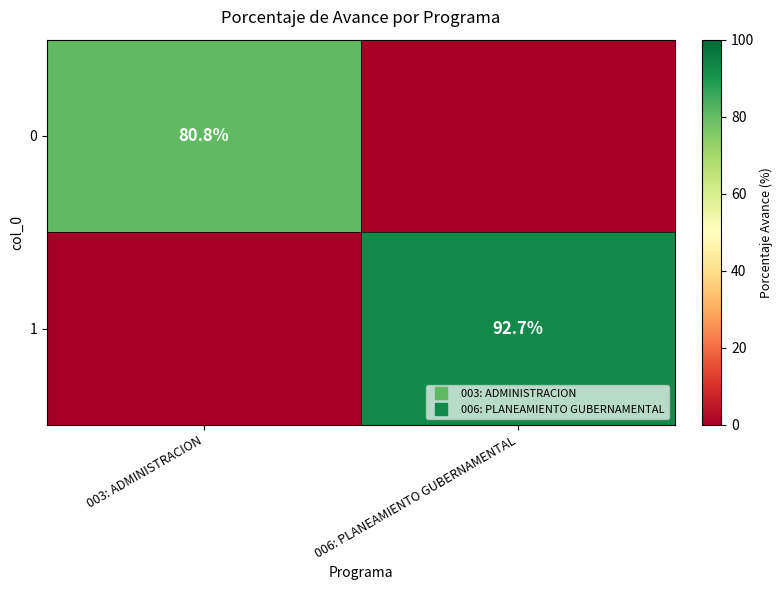

True or false: 1 has a value of -46.6 at 003: ADMINISTRACION.

False